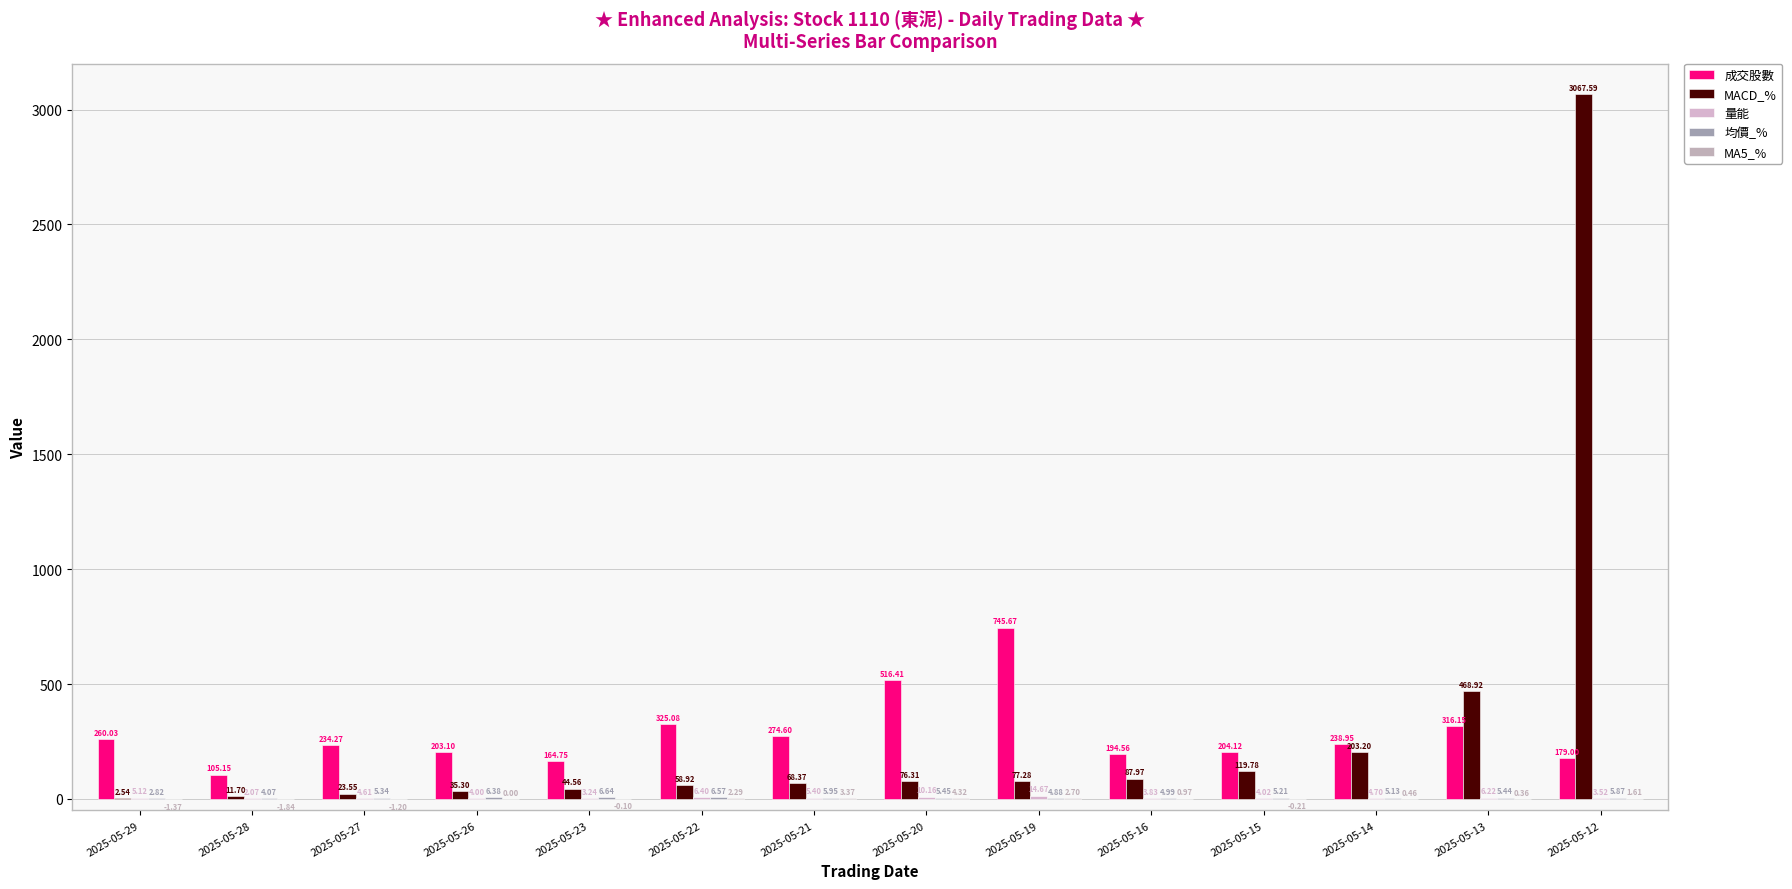

At how many categories does at least one series exceed 69?

14